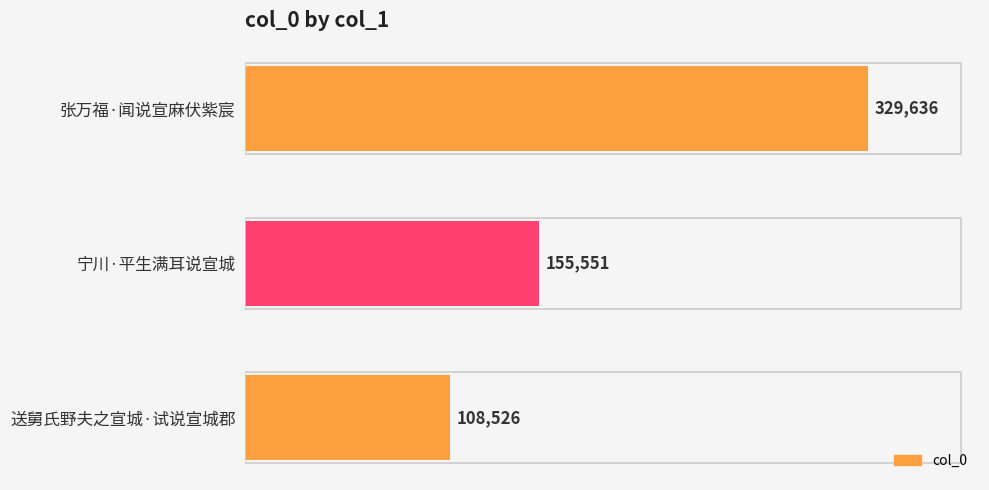

List the labels in order of value, smallest first.

送舅氏野夫之宣城·试说宣城郡, 宁川·平生满耳说宣城, 张万福·闻说宣麻伏紫宸